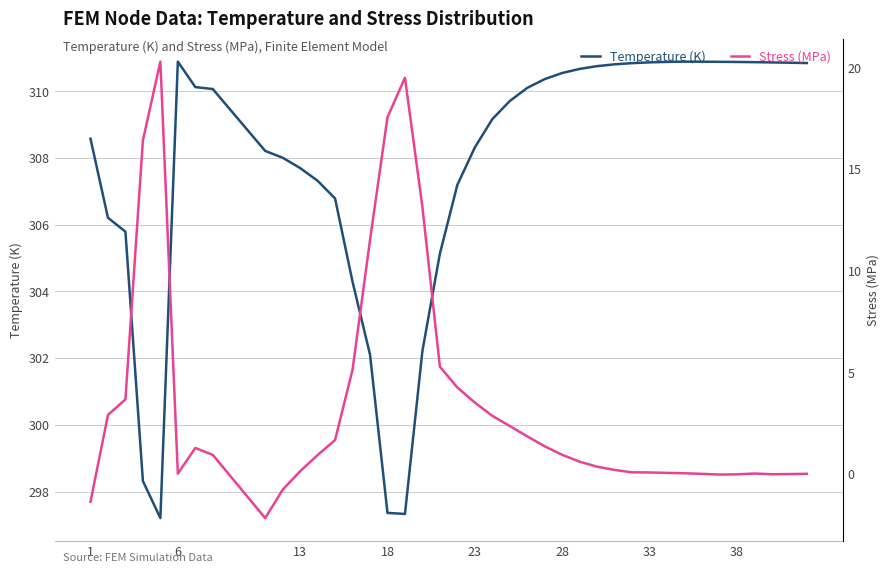

Is it true that Stress (MPa) equals 3.1 at 23?

False